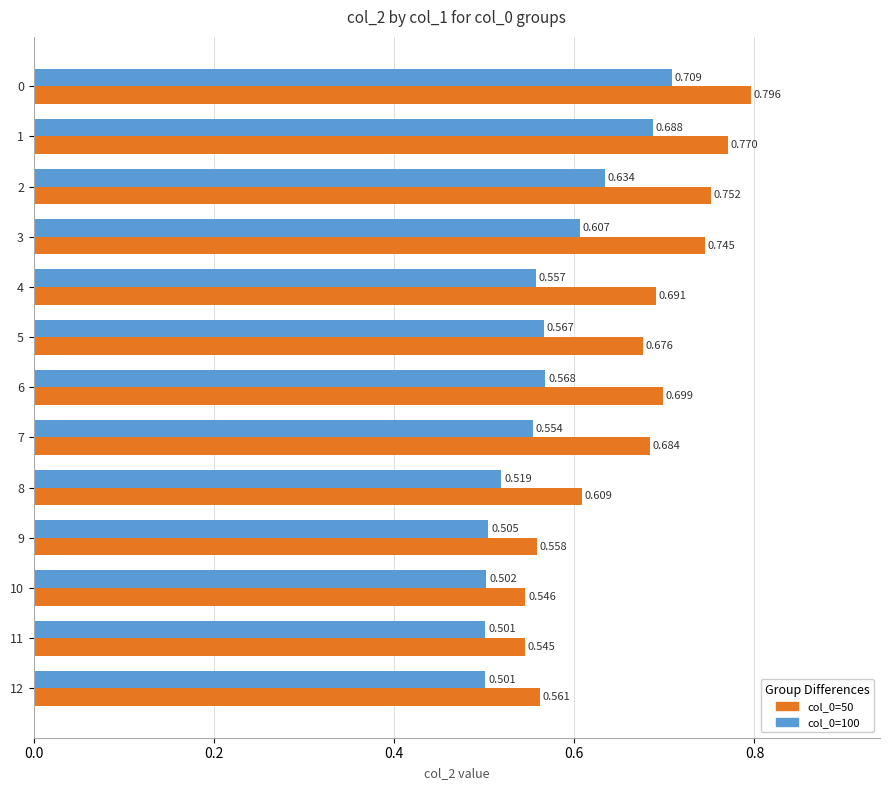

Is the value of col_0=100 at 11 greater than the value of col_0=50 at 9?

No